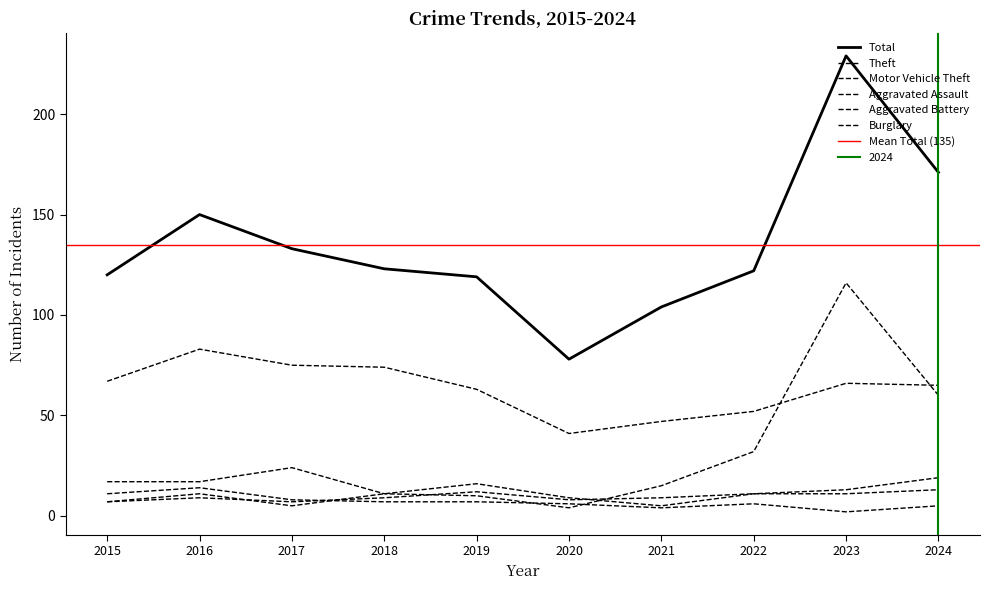

How many data points in Aggravated Assault are above 11?

3